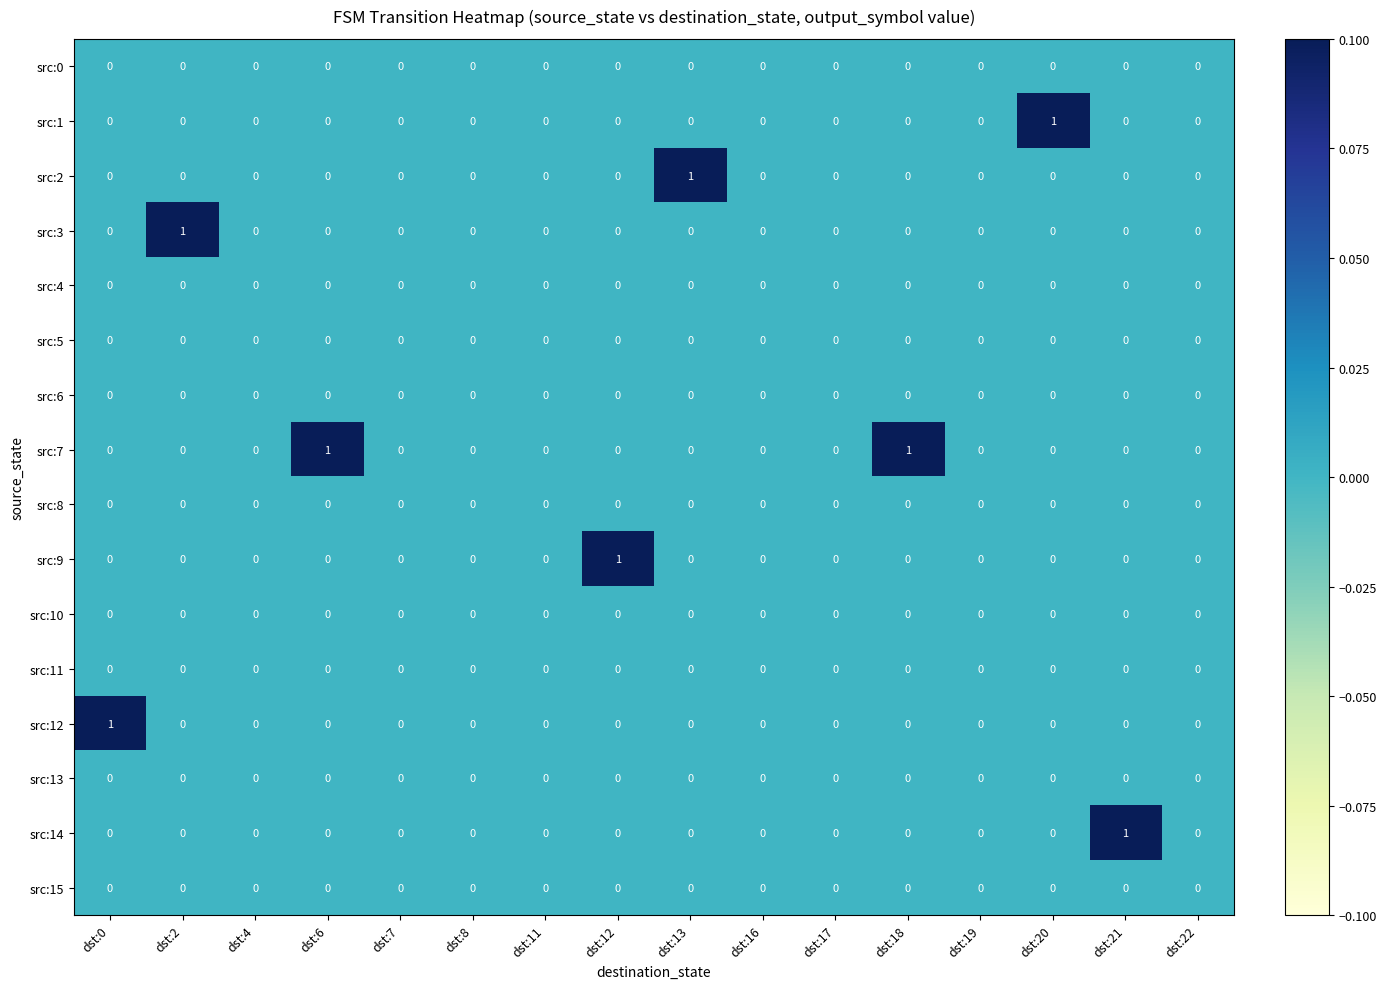

Which series has the largest total across all categories?

src:7